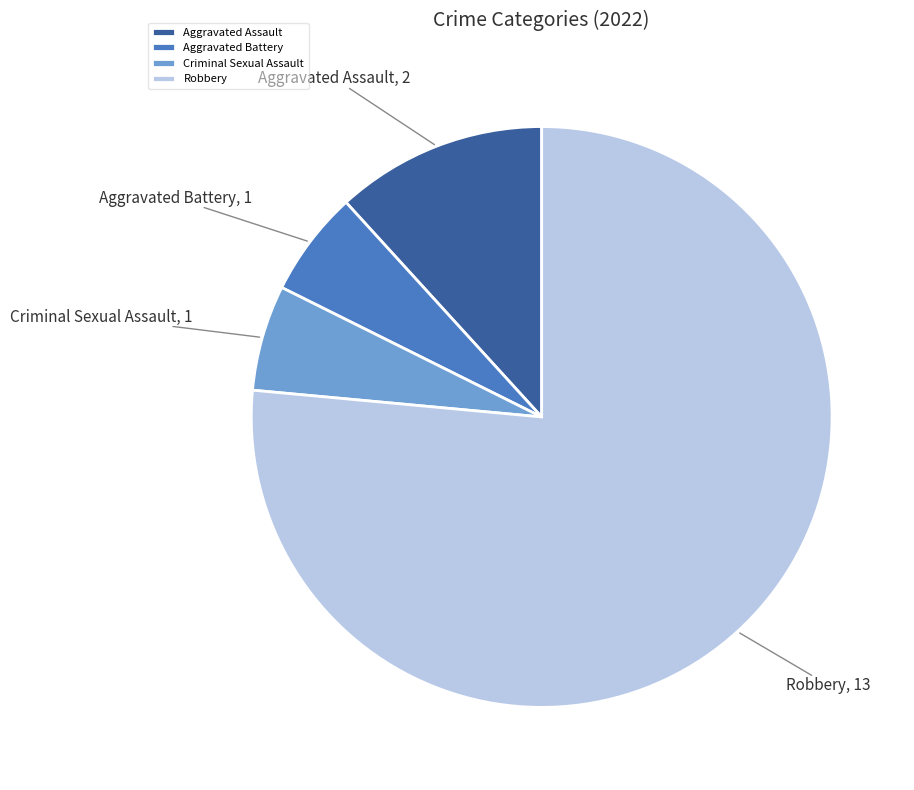

True or false: Aggravated Battery accounts for 16% of the total.

False